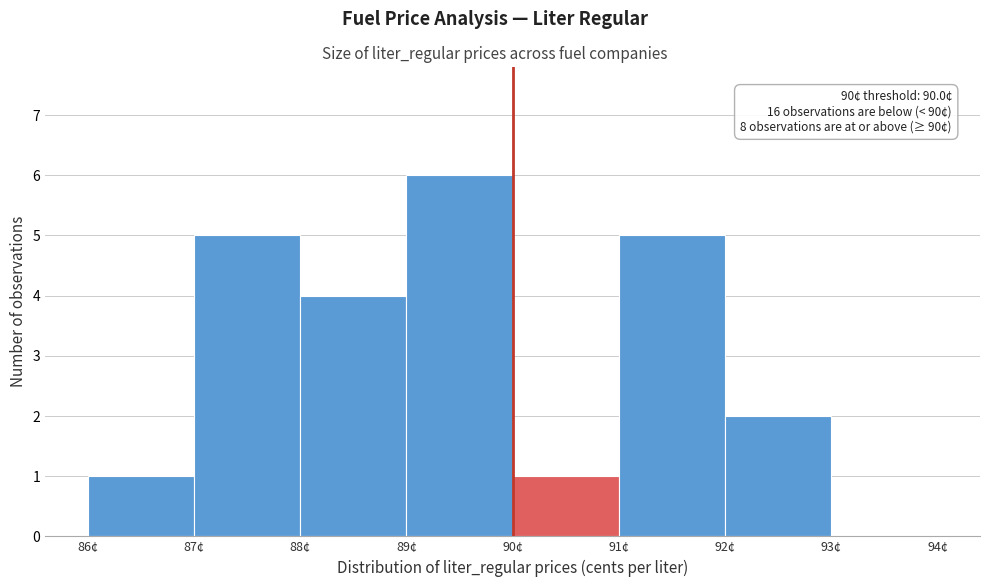

Over which range of the x-axis is the bar tallest?

89 to 90